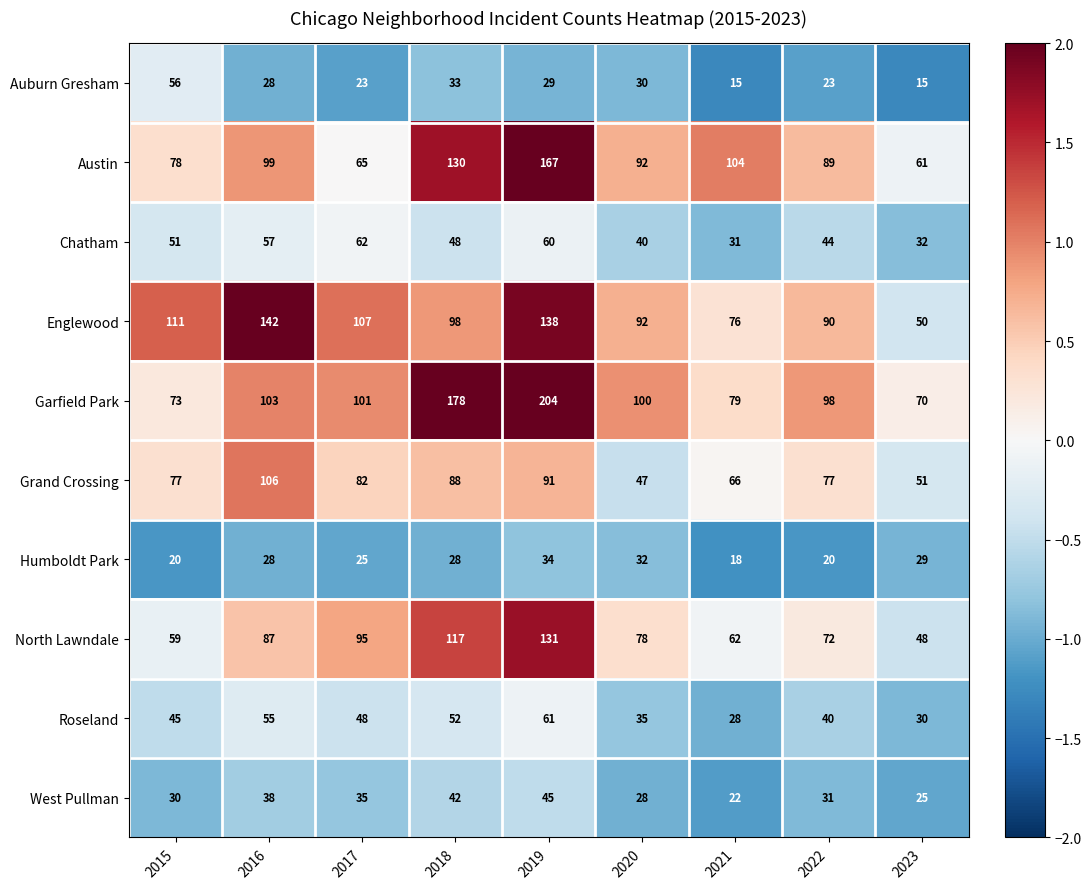

At which label does North Lawndale first exceed 78?

2016